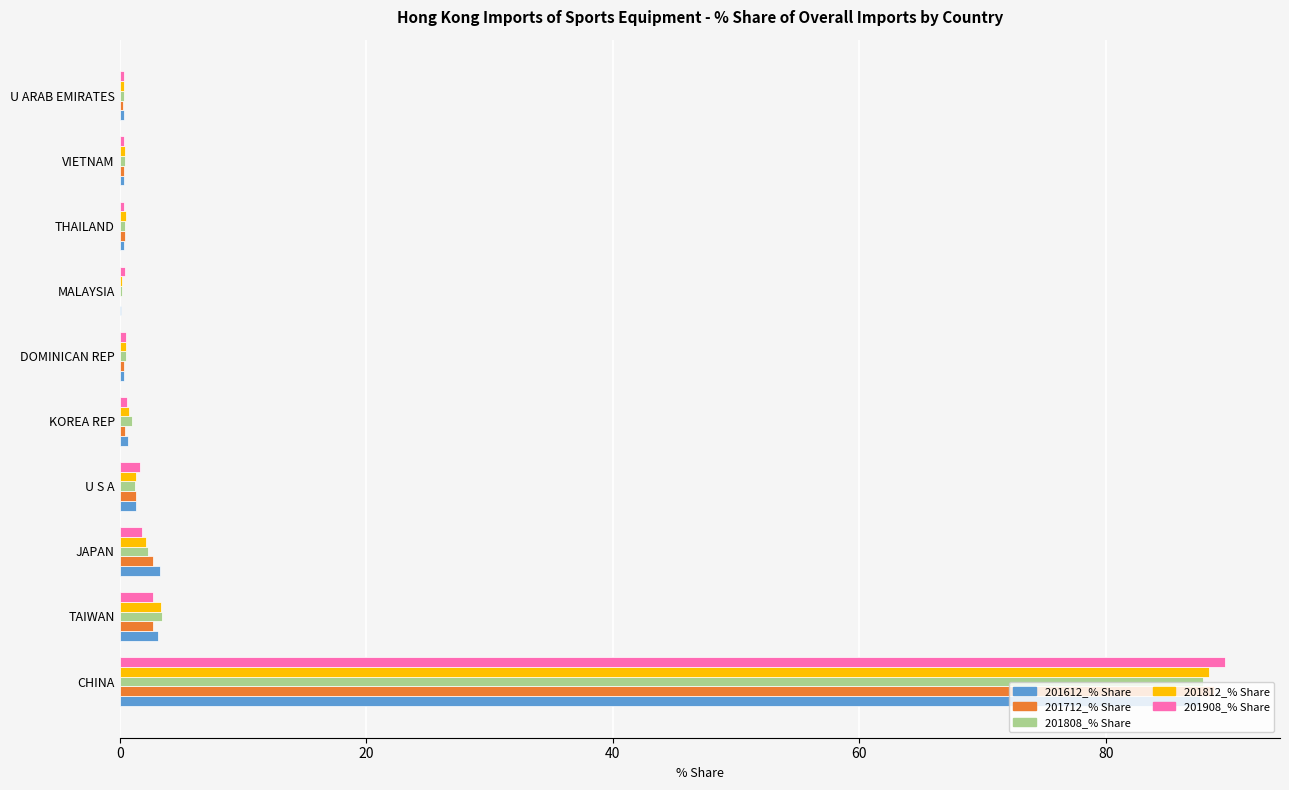

Which category has the highest value in the 201812_% Share series?

CHINA